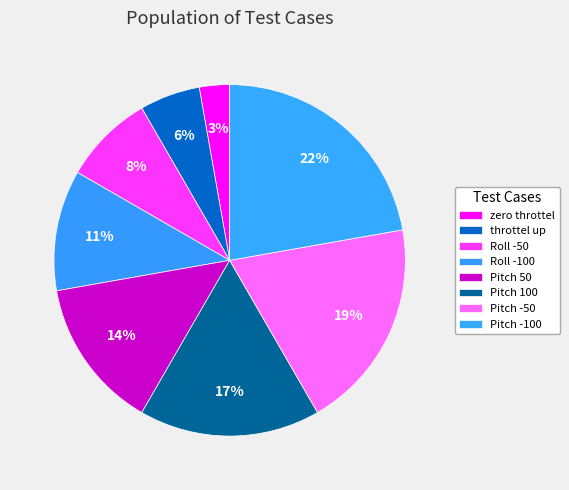

How many slices are in this pie chart?

8